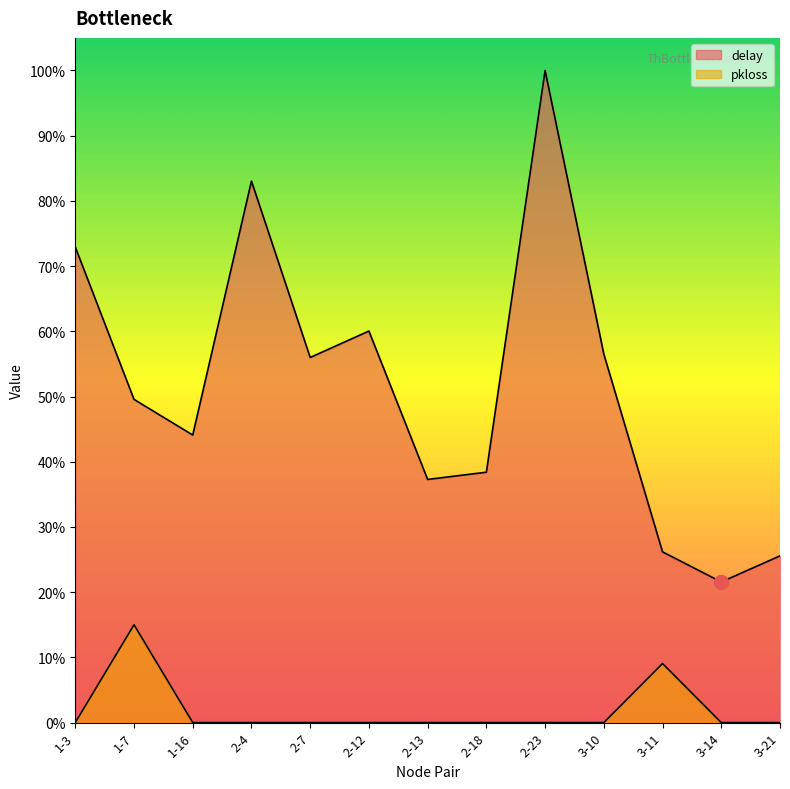

True or false: pkloss has a value of 0.0 at 3-14.

True